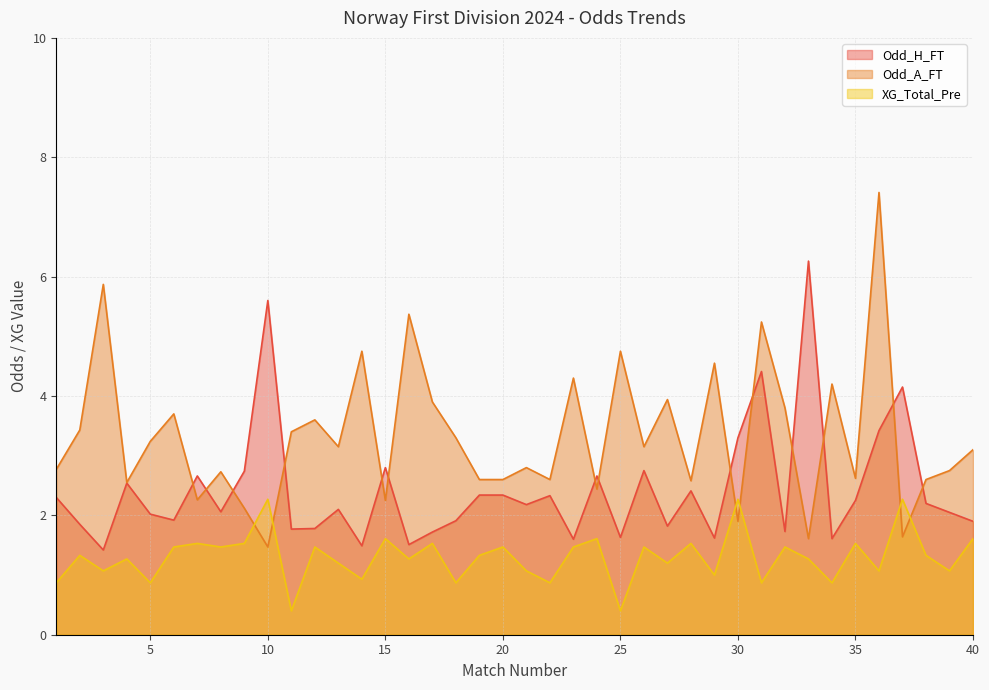

What is the average value of the Odd_H_FT series?

2.4